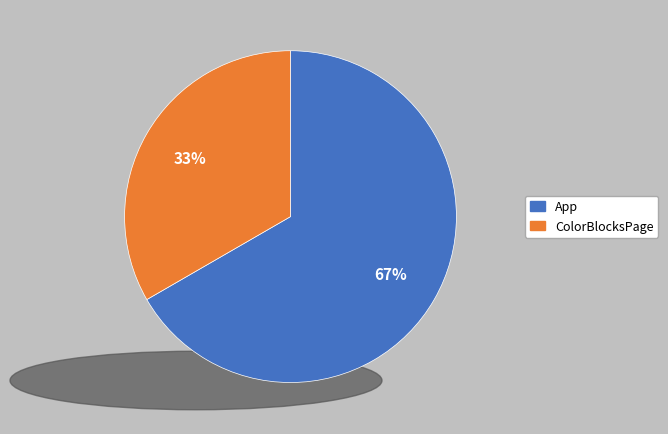

How many segments does this pie chart have?

2